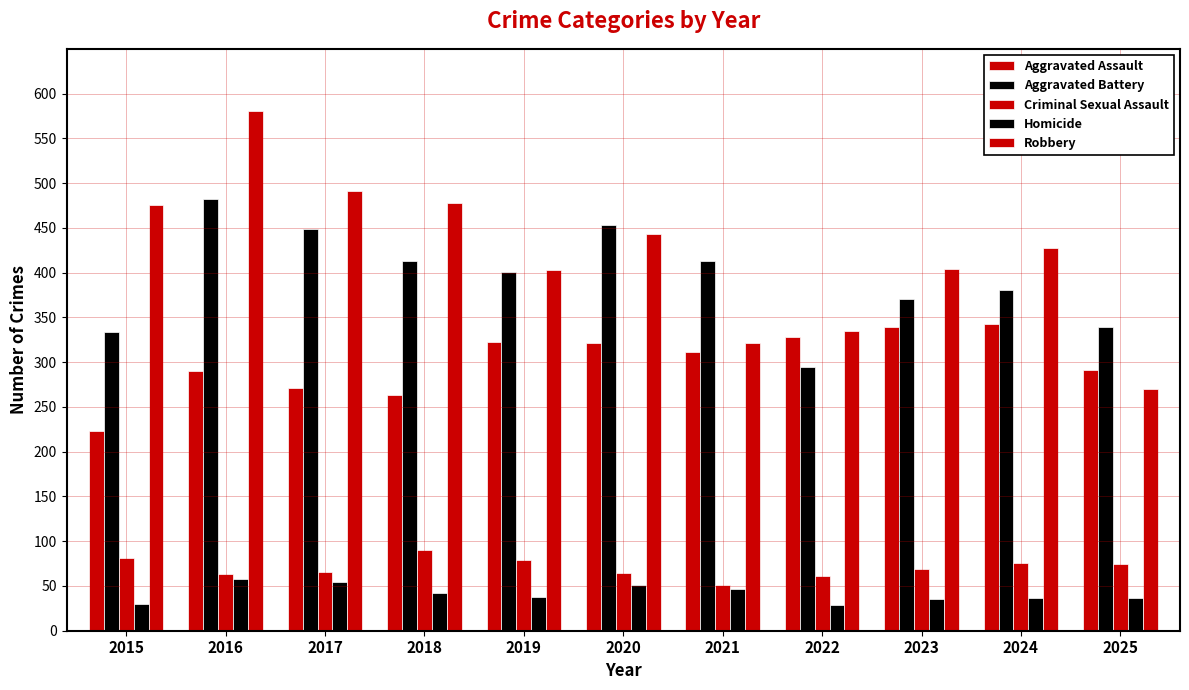

How many values in the Aggravated Battery series are below 401?

5